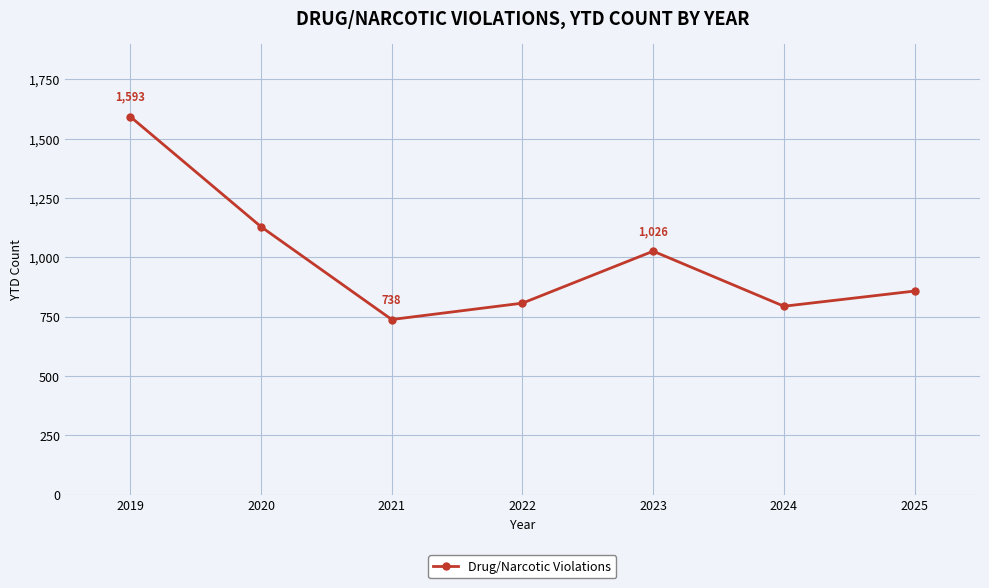

What is the sum of all values?

6945